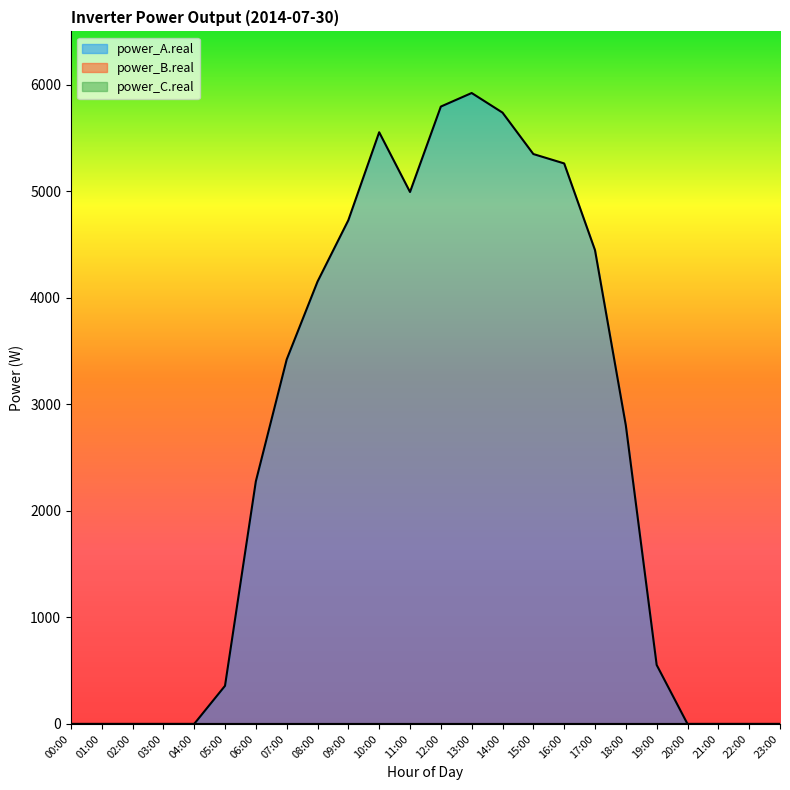

True or false: power_A.real and power_B.real intersect in this chart.

False